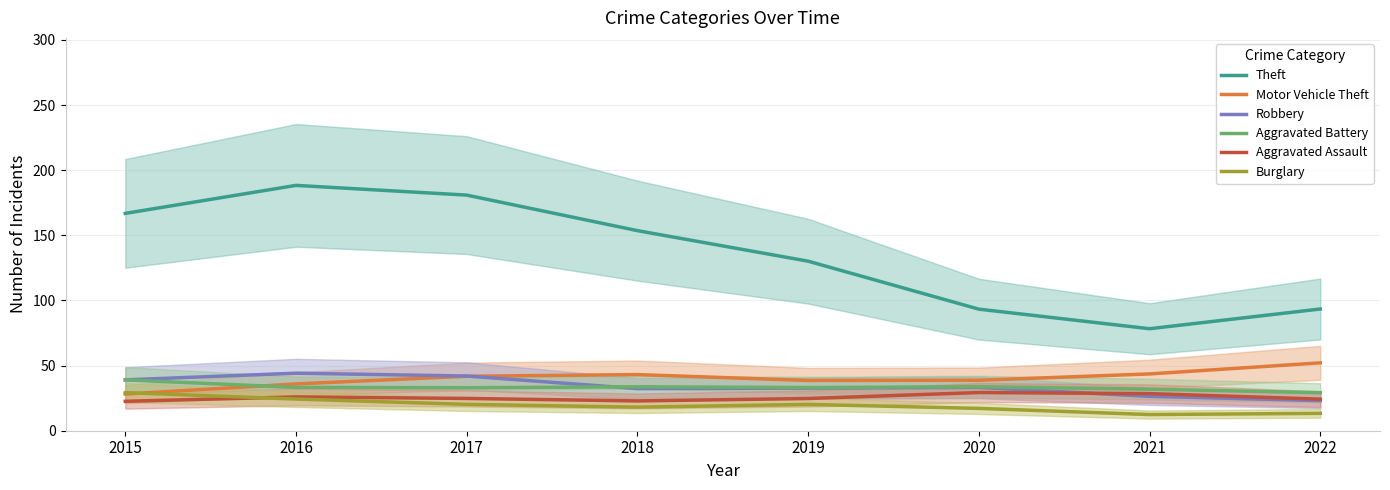

What are all the series names shown in the legend?

Theft, Motor Vehicle Theft, Robbery, Aggravated Battery, Aggravated Assault, Burglary